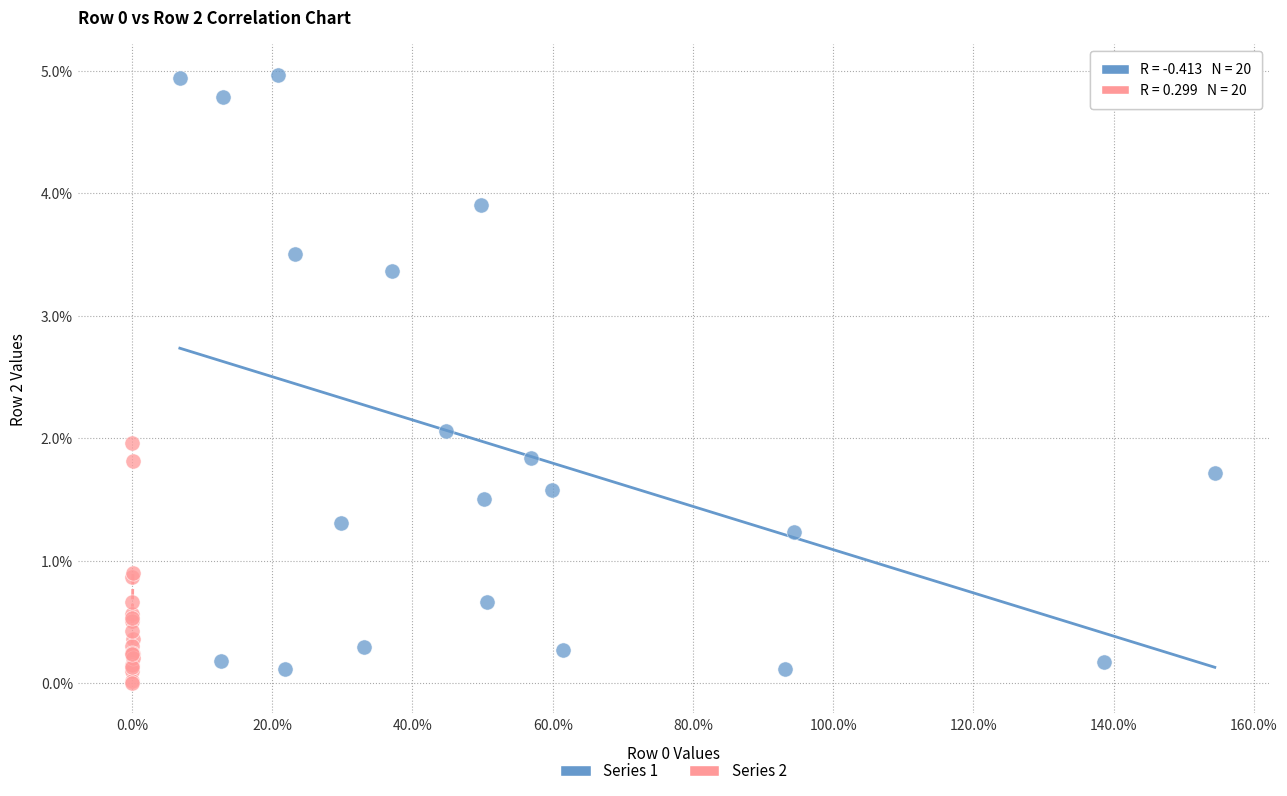

What are all the series names shown in the legend?

Series 1, Series 2